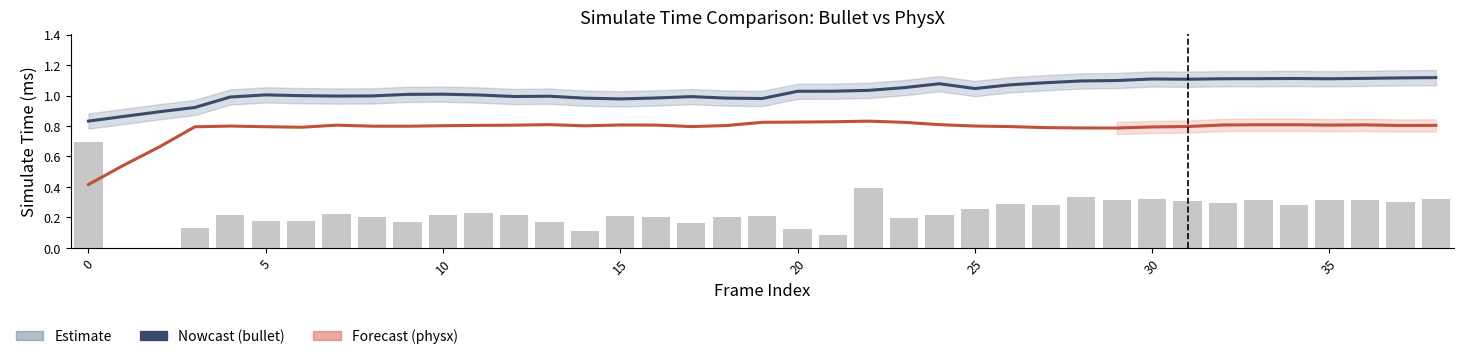

Is the value of simulate_time_difference at 13 greater than the value of bullet_simulate_time at 36?

No